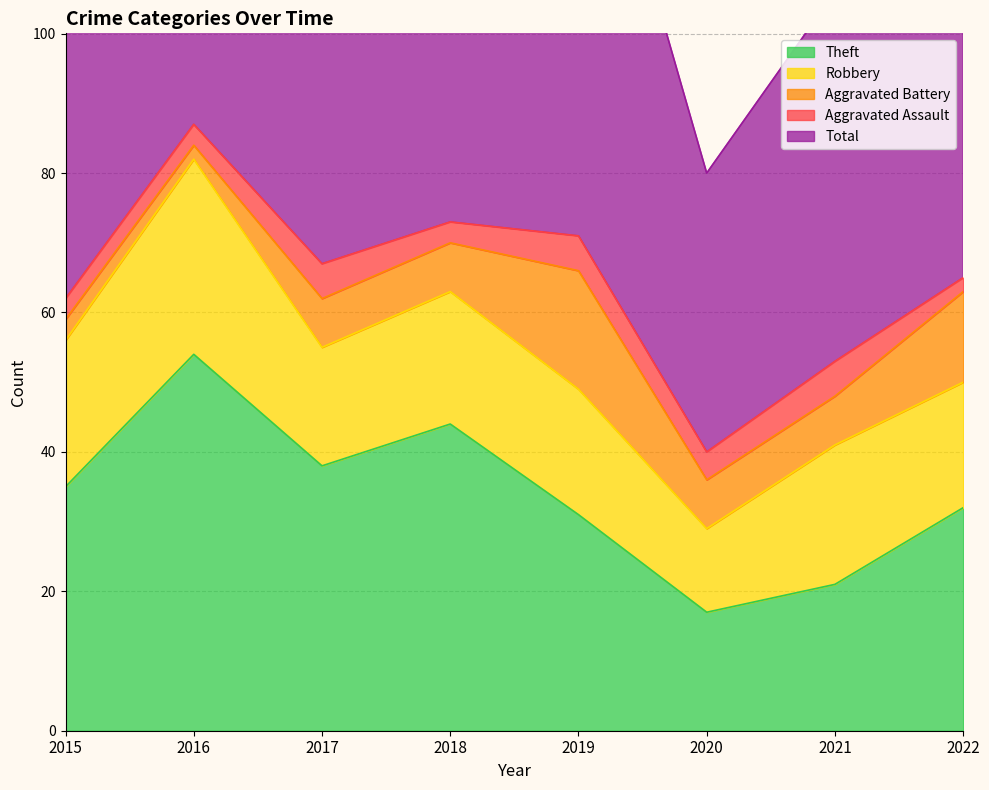

What is the difference between the maximum and minimum values in the Theft series?

37